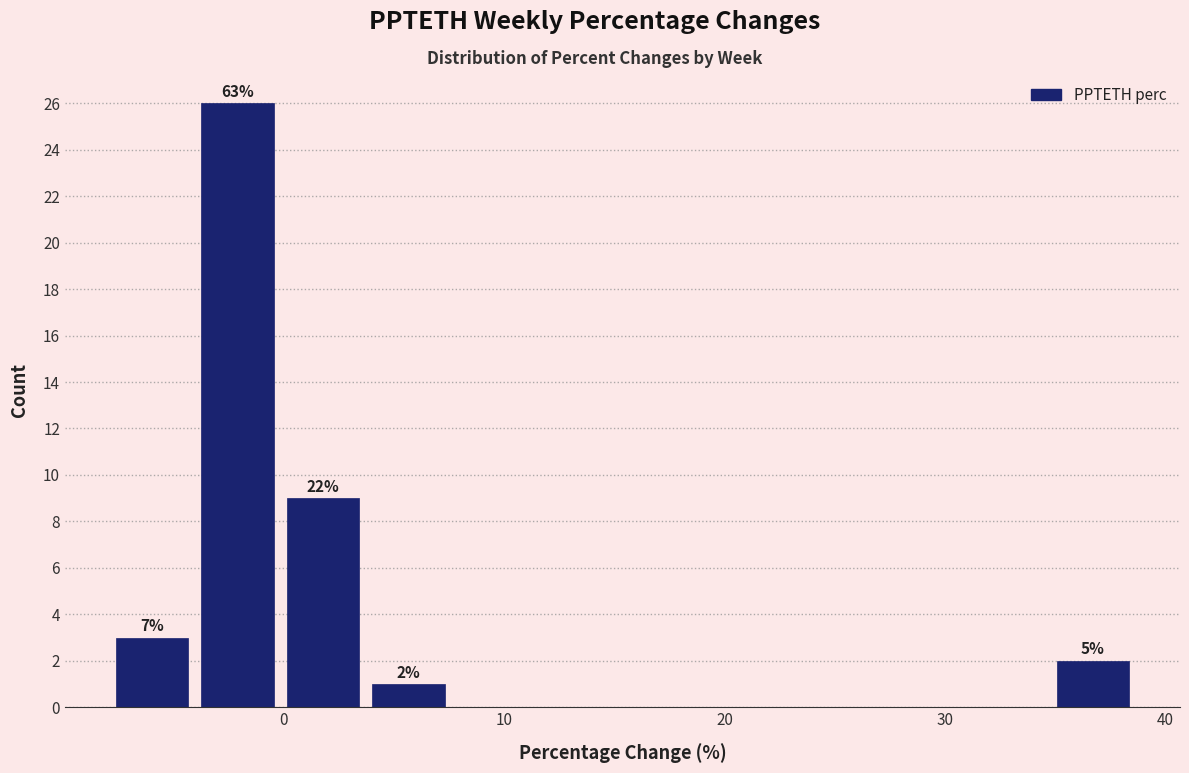

Around what value on the x-axis is the tallest bar? Give the approximate position of its centre, as read against the axis.

-2